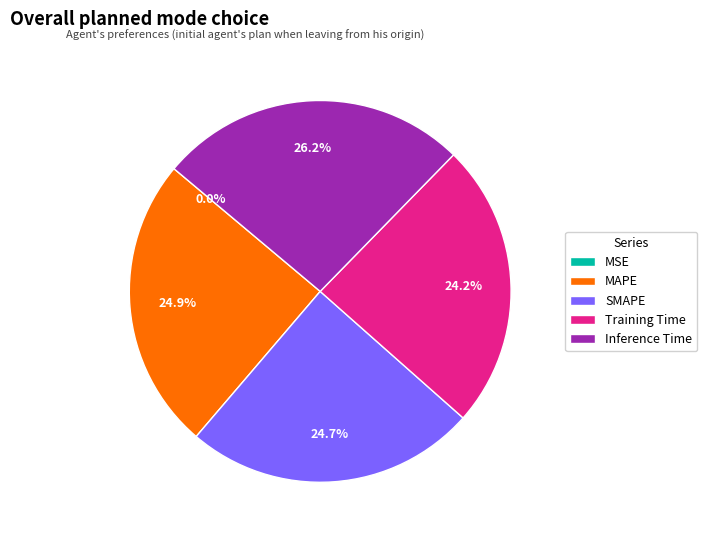

Which slice is the largest?

Inference Time